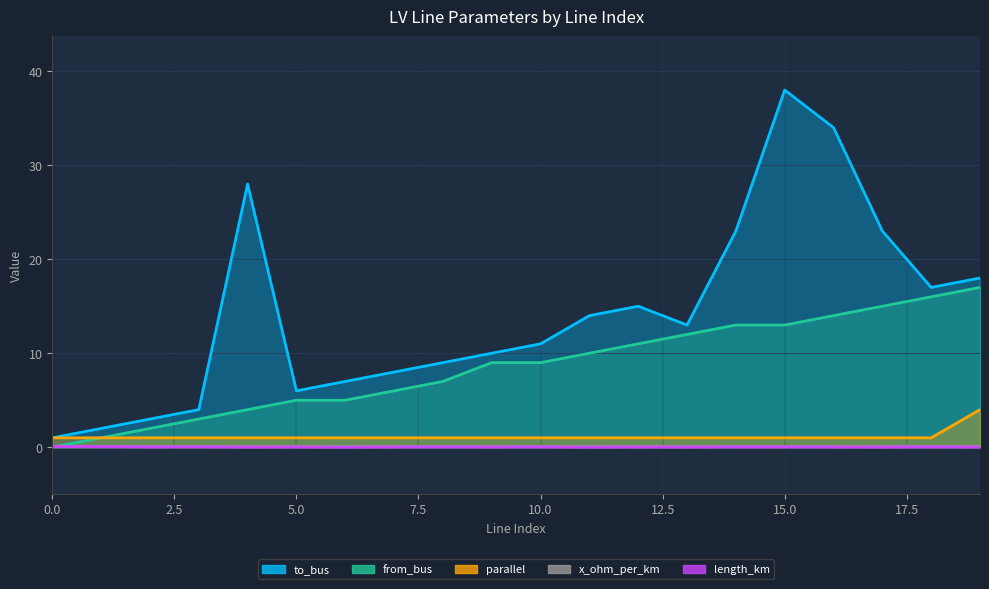

What is the average value of the from_bus series?

8.6